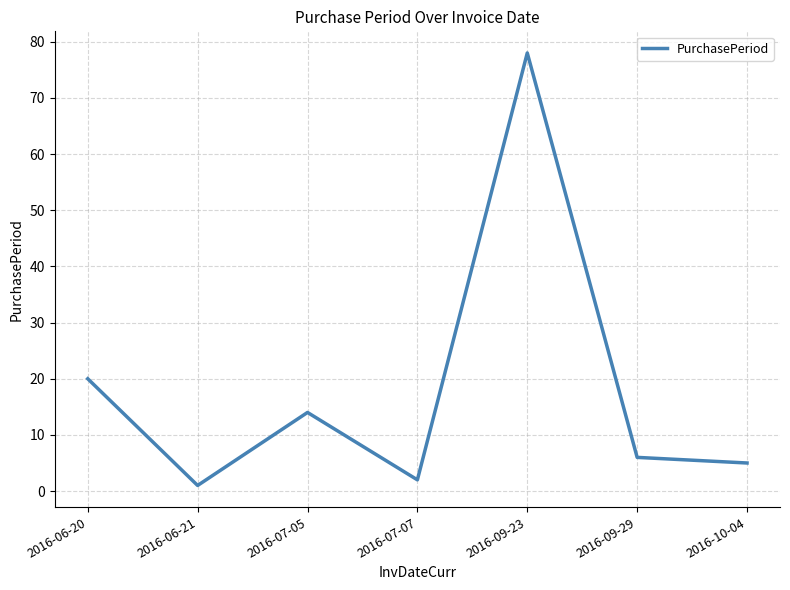

At which label is the value closest to 39?

2016-06-20